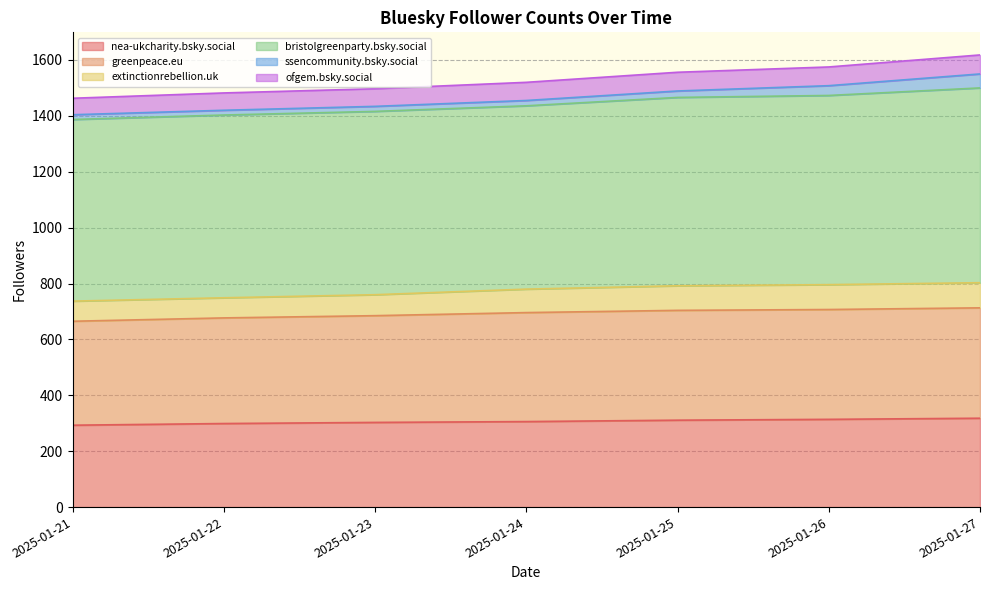

The value of greenpeace.eu at 2025-01-24 is 1181. True or false?

False